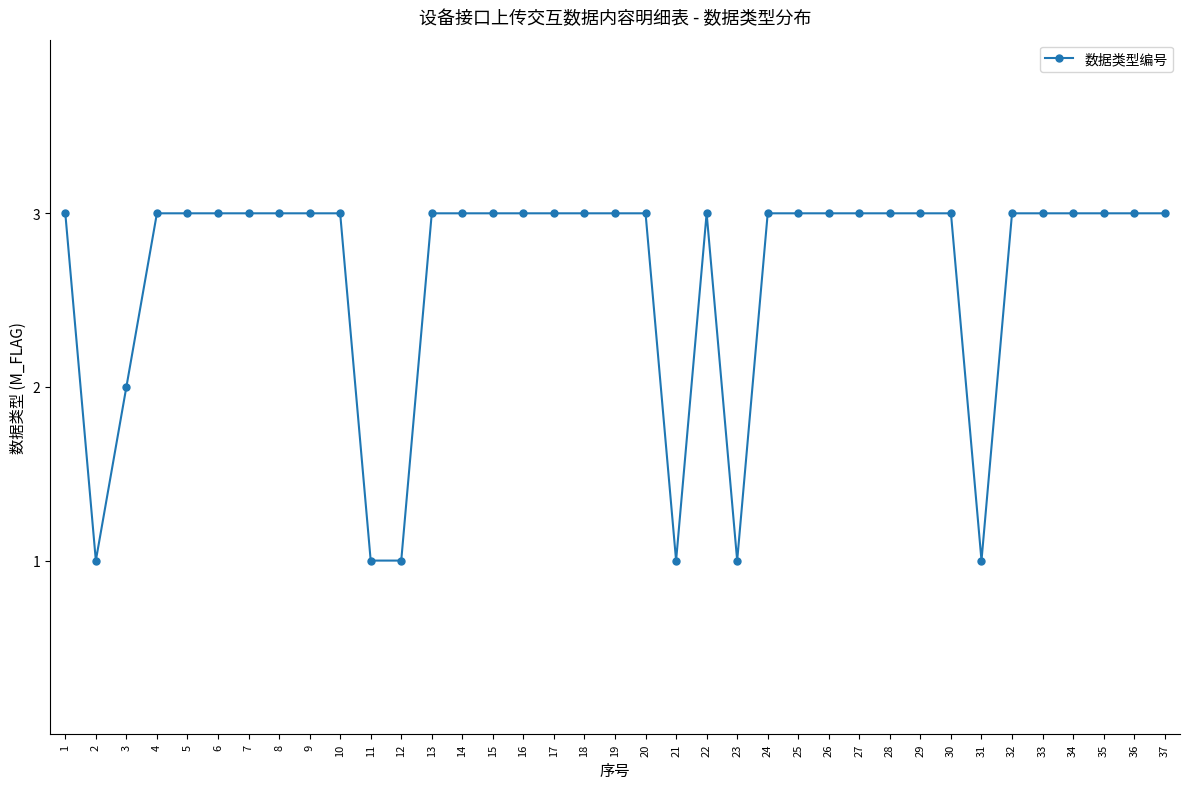

Is it true that the value at 29 is 2?

False